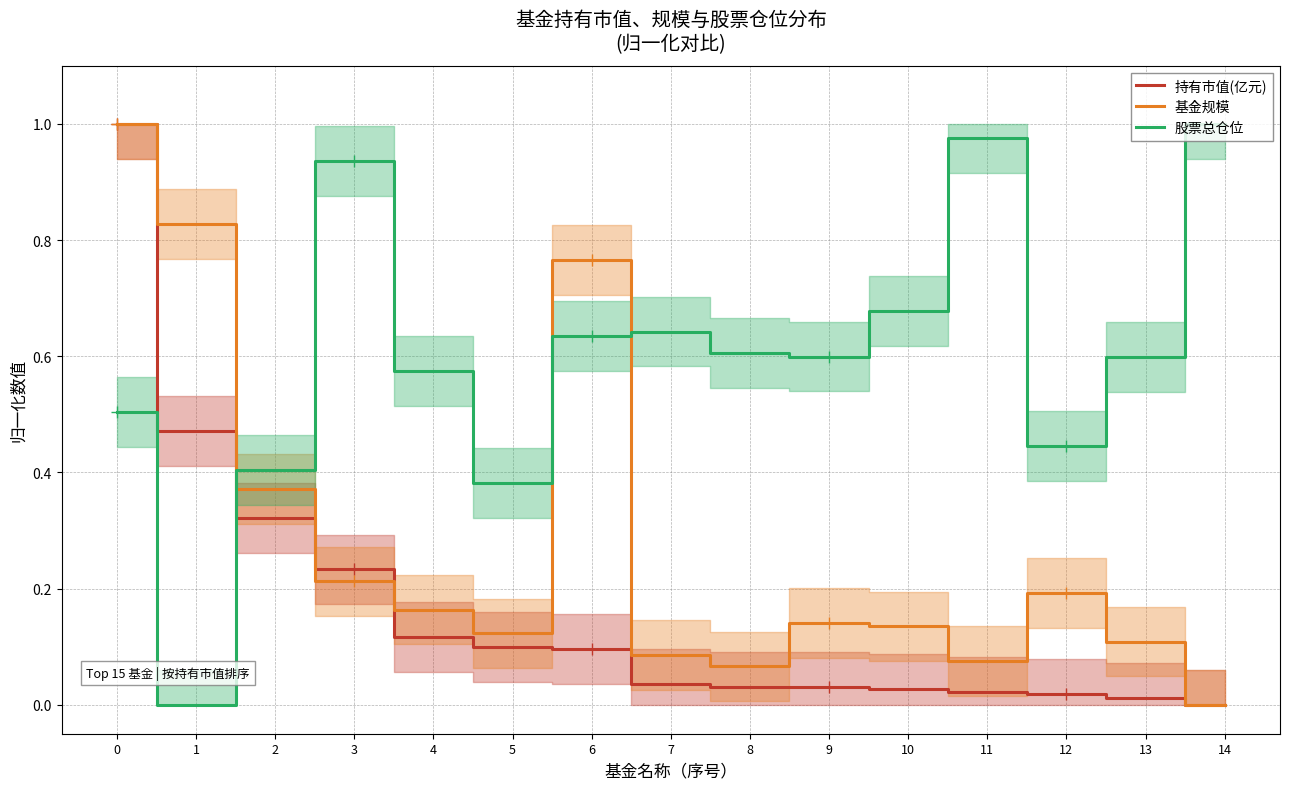

The 股票总仓位 series shows 0.9 at 4. True or false?

False